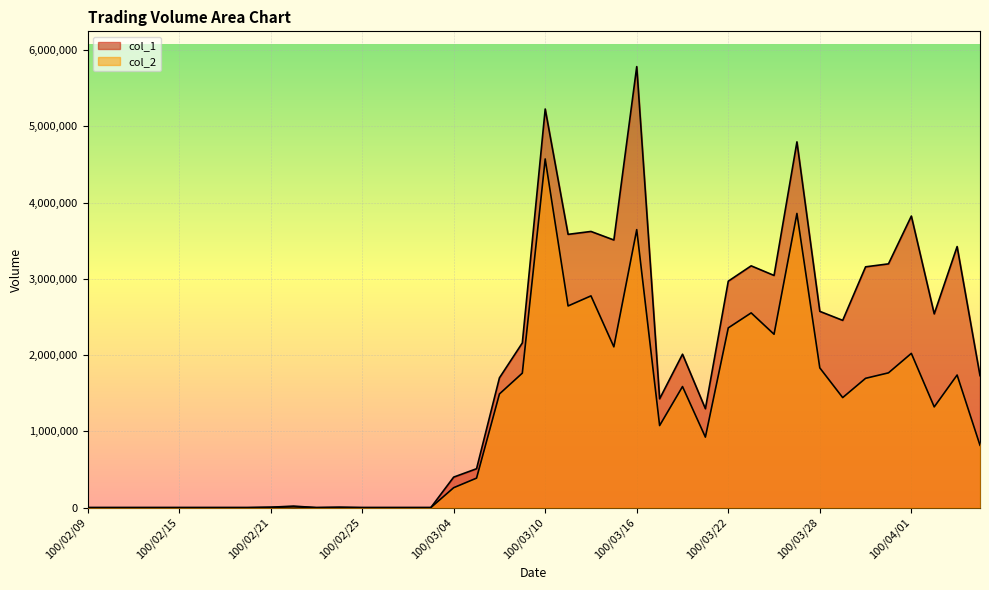

How many data points in col_1 are less than 1702000?

20